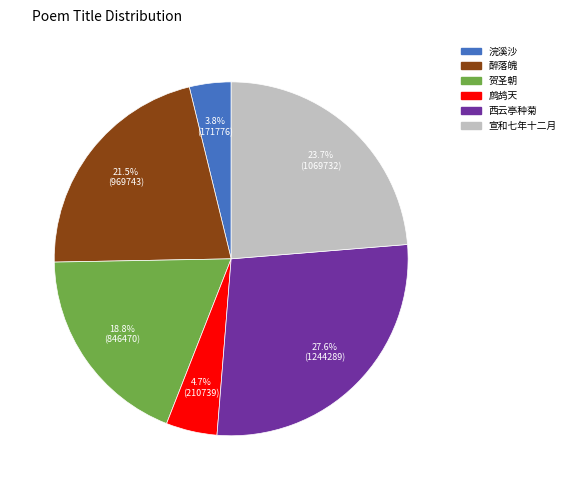

Is there a majority slice in this chart?

No